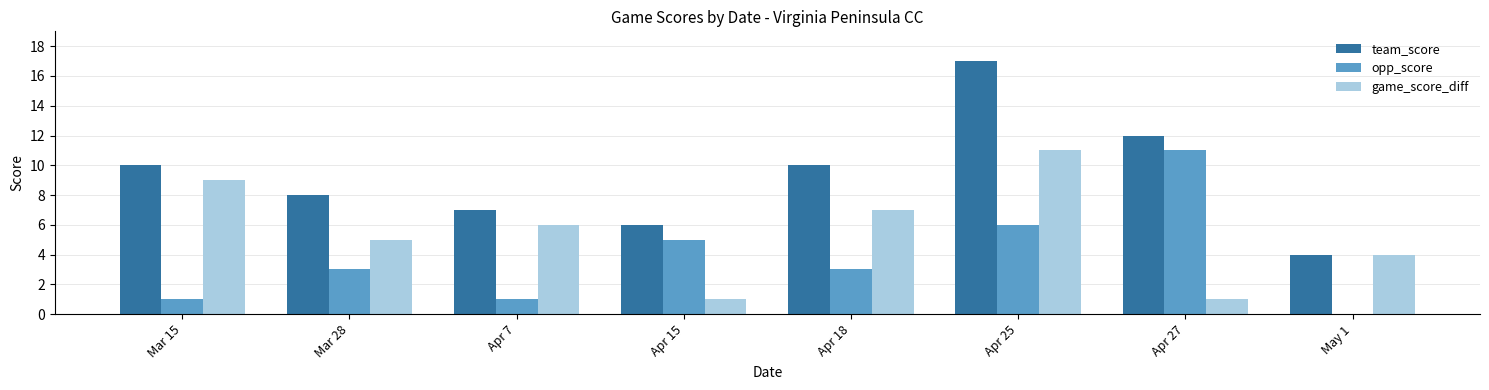

True or false: team_score has a value of 18 at Apr 27.

False